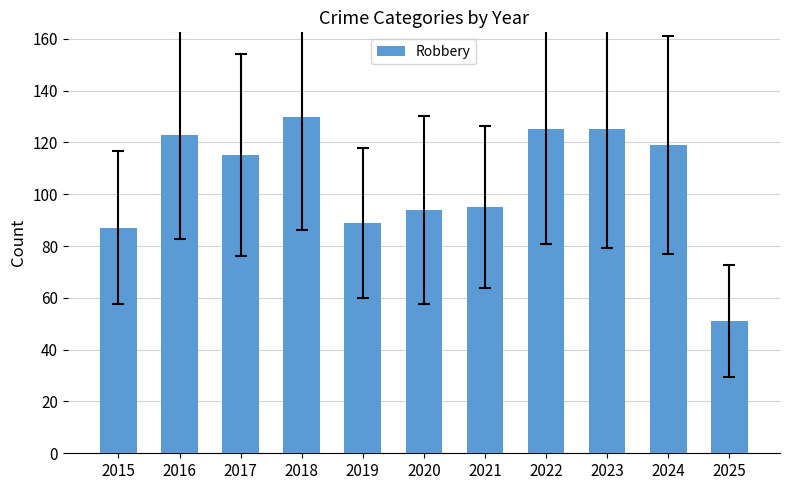

How many bars are there in total?

11